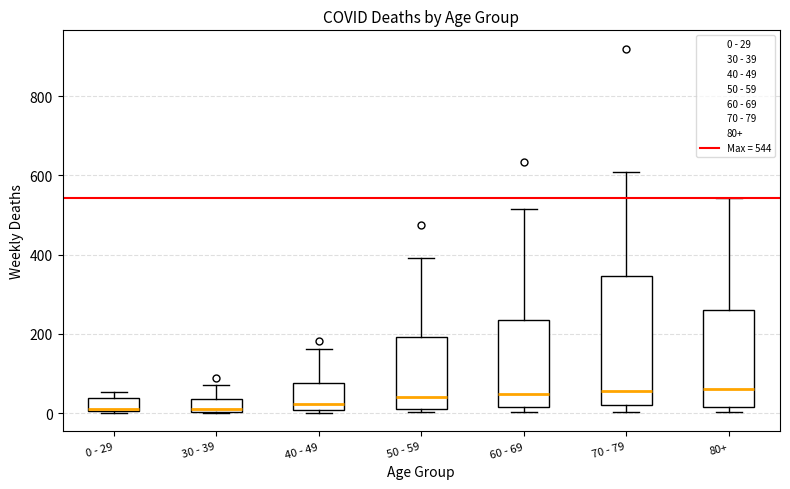

Comparing the boxes themselves (not the whiskers), which one is the tallest?

70 - 79